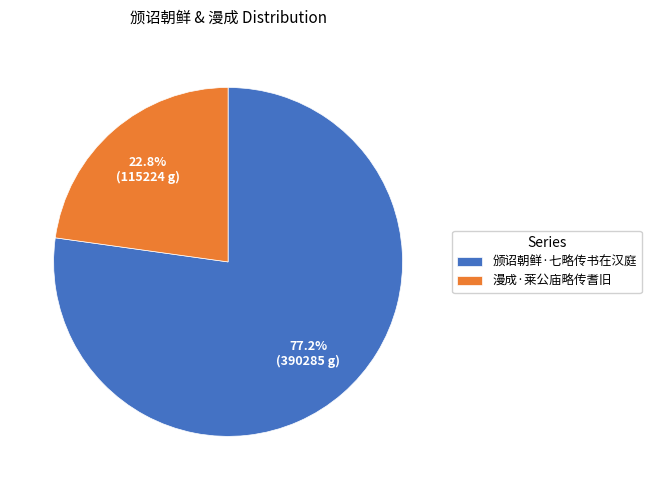

Which slice is the smallest?

漫成·莱公庙略传耆旧